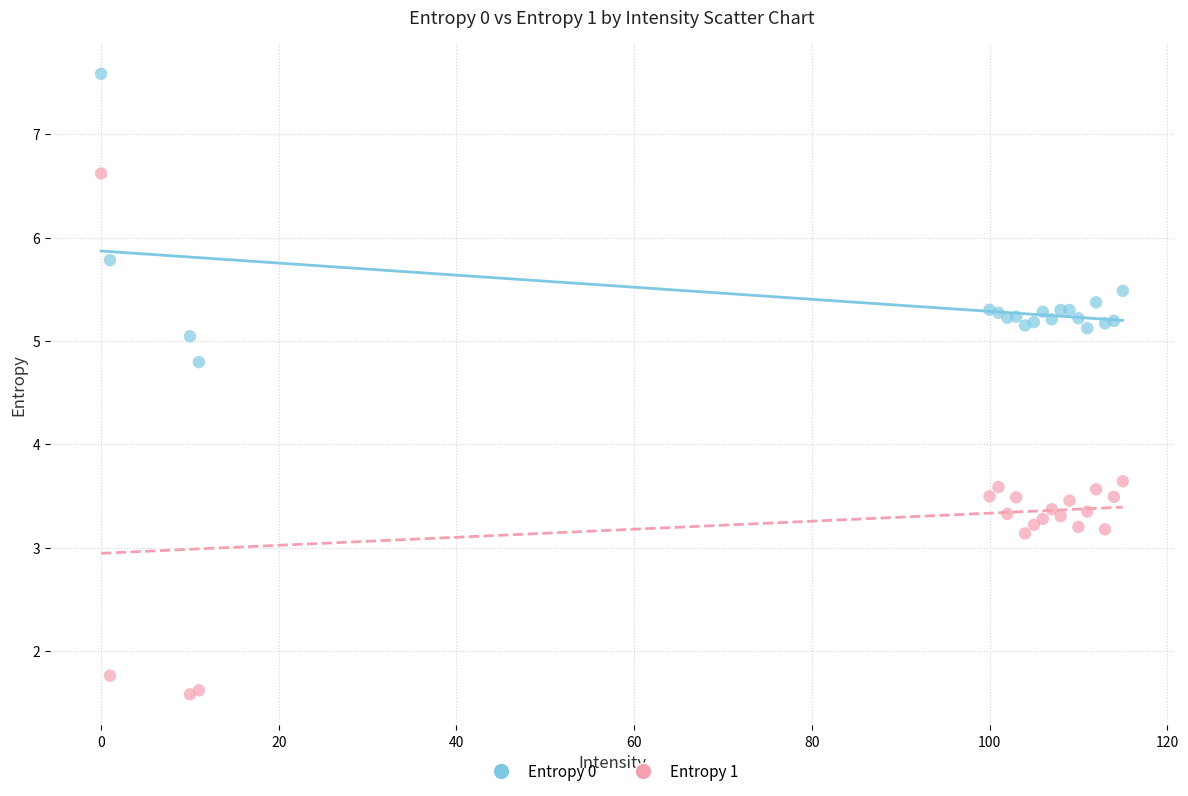

Which series contains the highest Y value?

Entropy 0